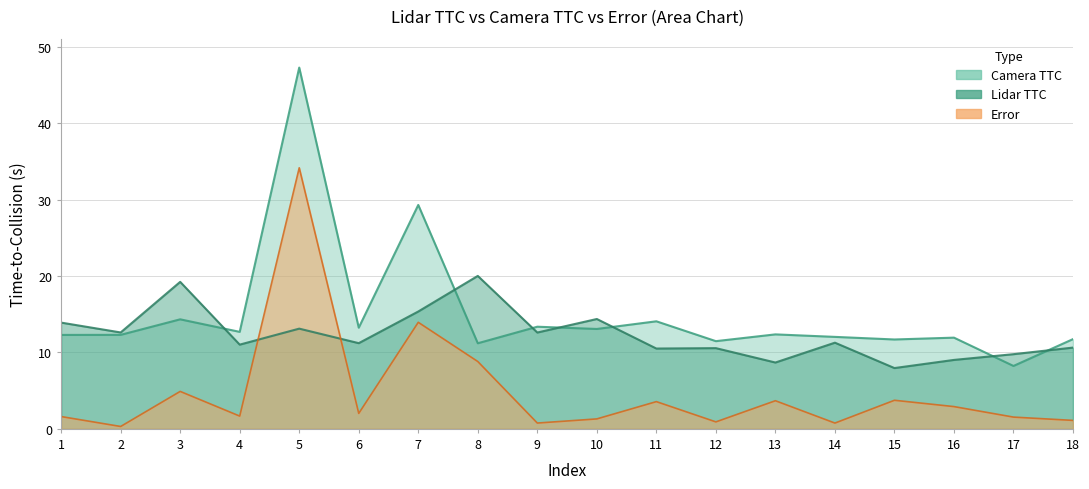

Between 18 and 16, which is larger?

18